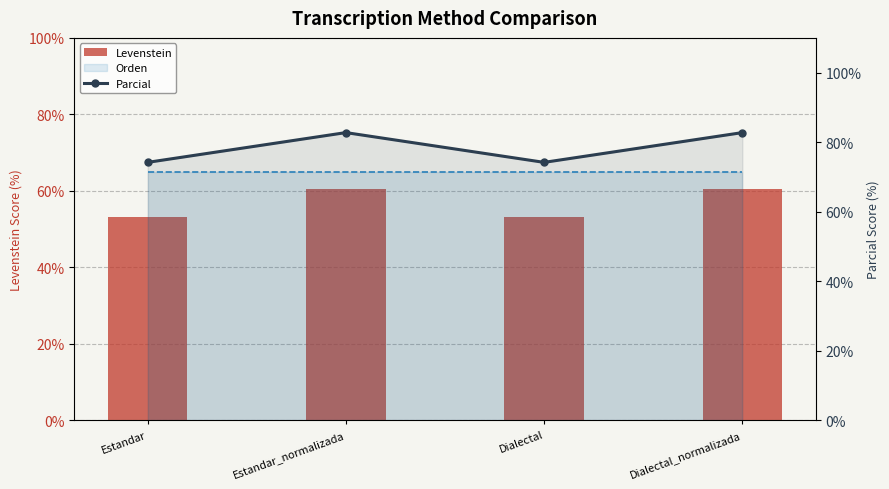

What is the total value across all series at Estandar?

198.8